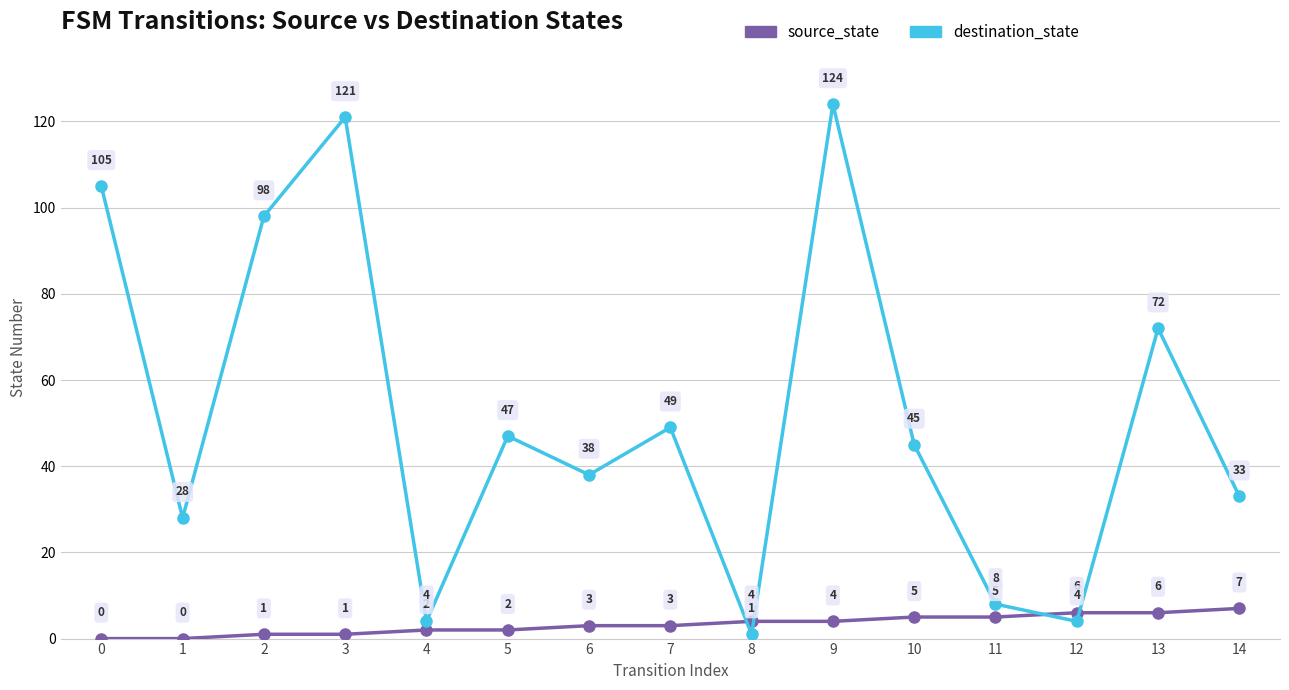

How many intersections are there between source_state and destination_state?

4